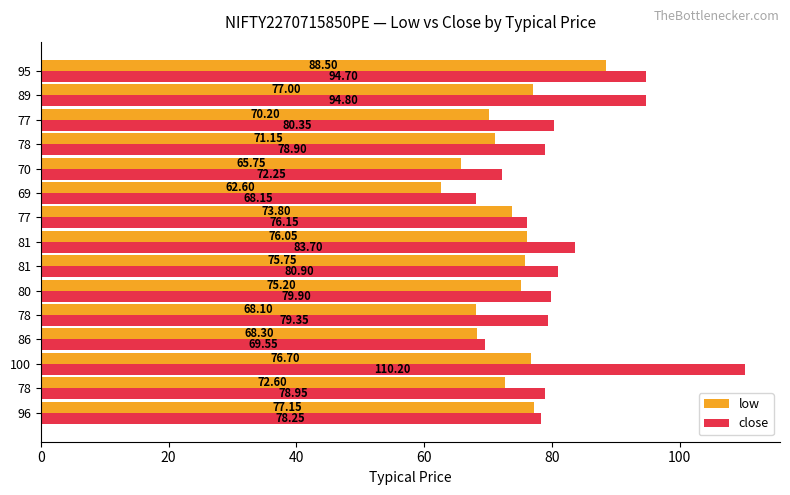

What is the highest value of the low series?

88.5